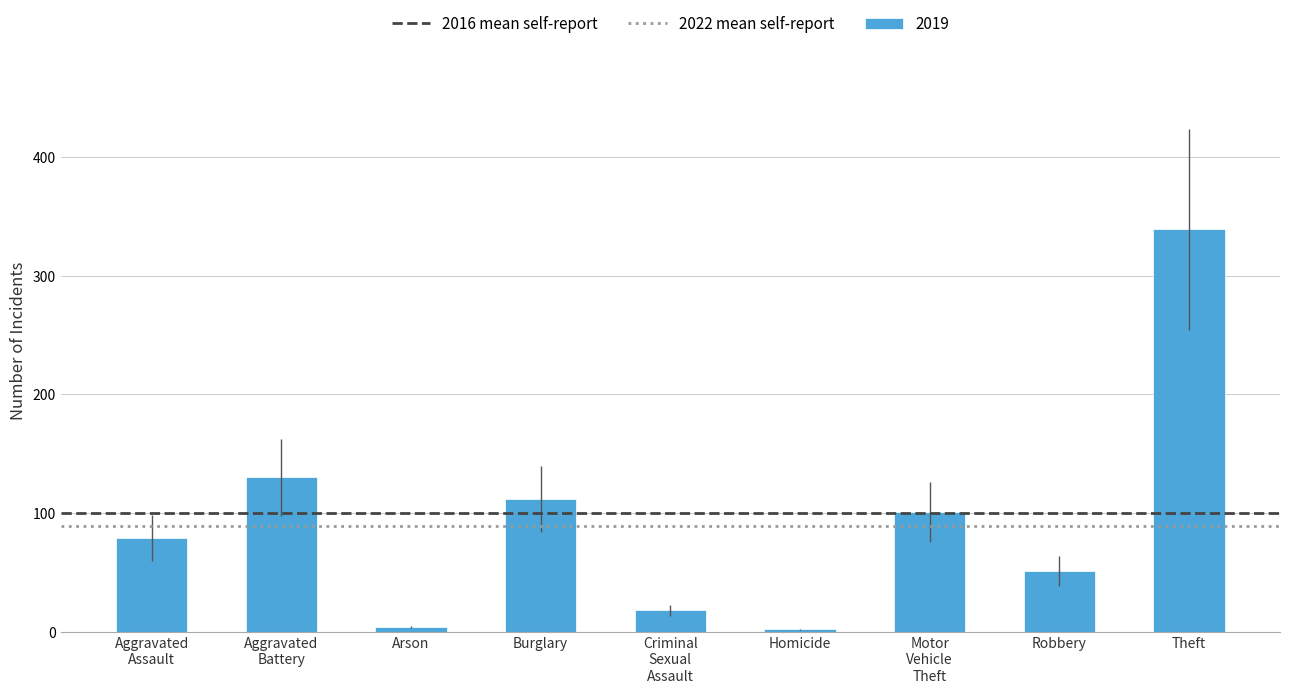

The value at Robbery is 30. True or false?

False